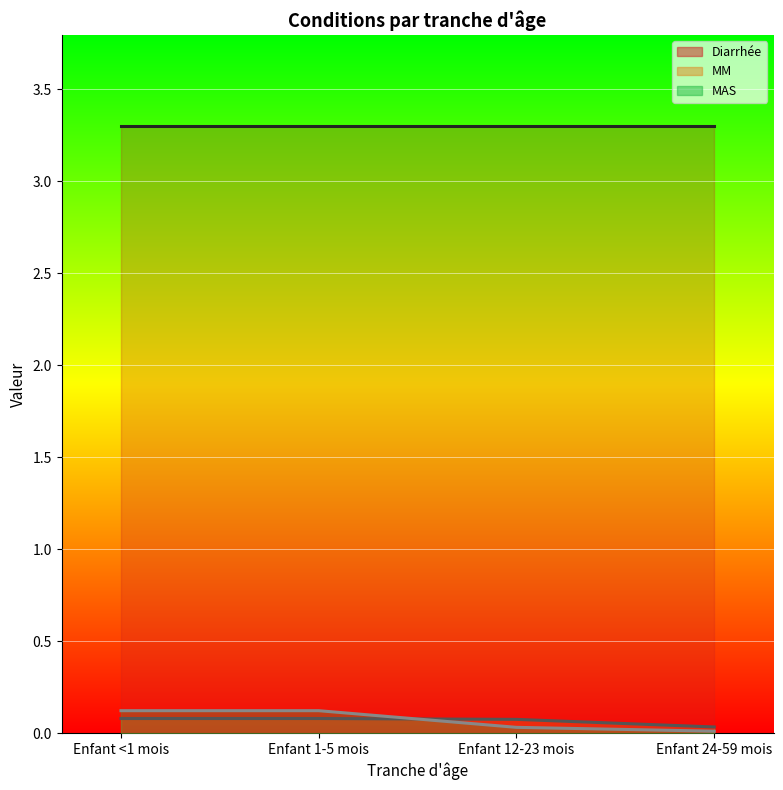

How many lines are shown in the chart?

2